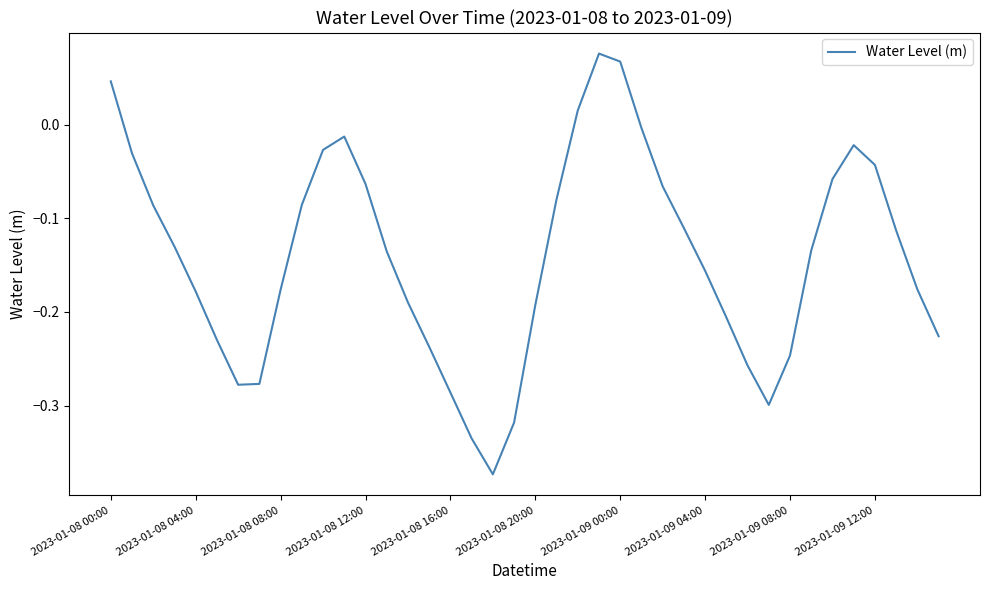

What is the difference between the maximum and minimum values?

0.4